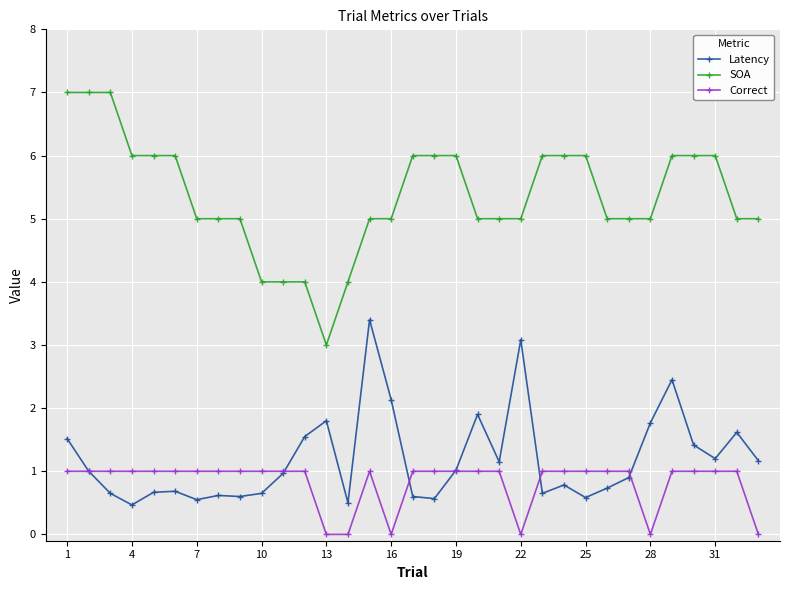

How many lines are shown in the chart?

3